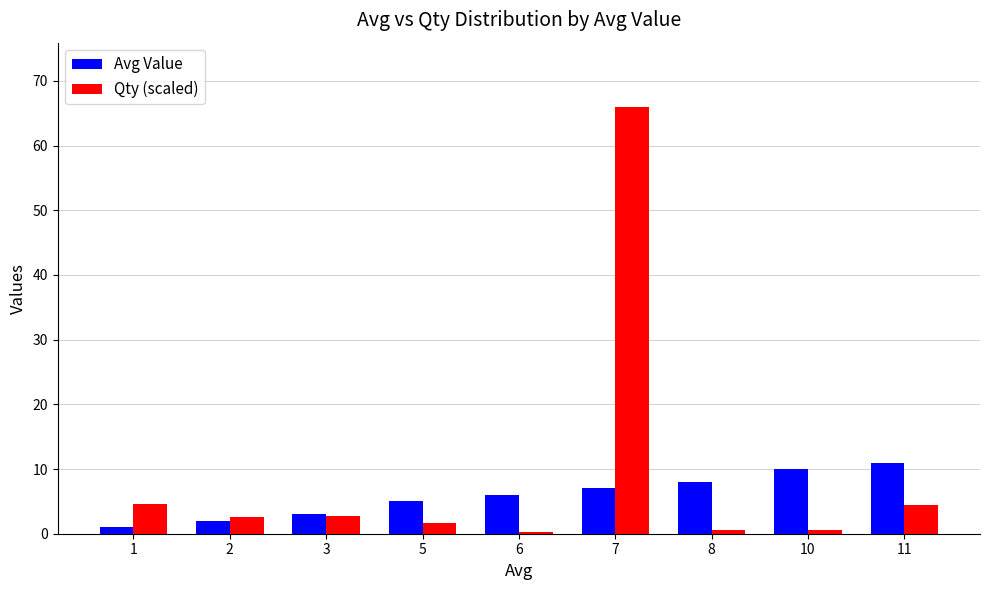

List the series in order of their peak value, highest first.

Qty (scaled), Avg Value